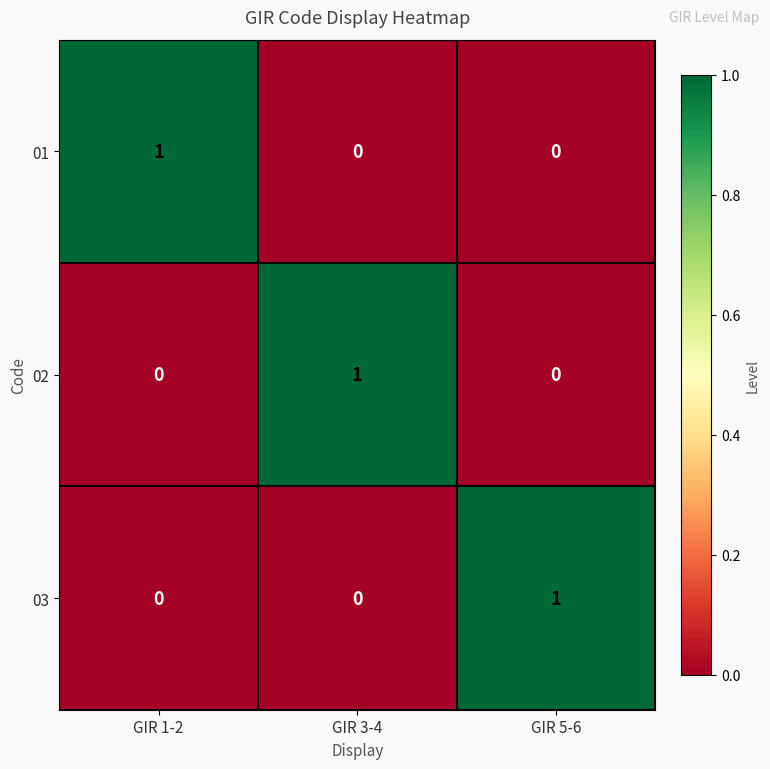

Reading left to right, transcribe all the data shown in this chart.

01: 1	0	0
02: 0	1	0
03: 0	0	1